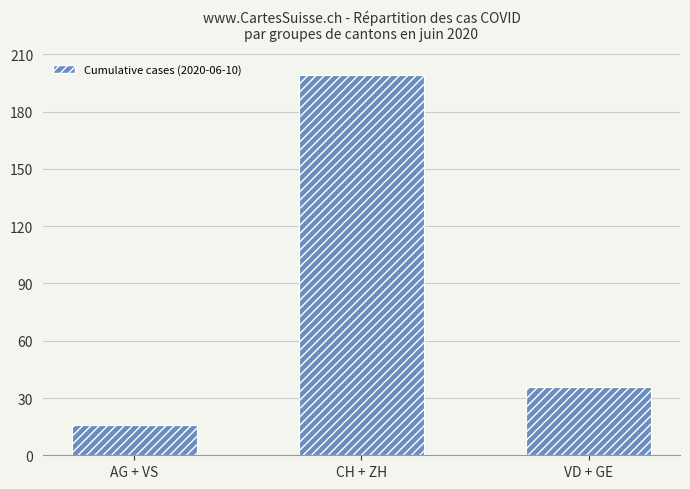

Which label corresponds to the smallest value in the chart?

AG + VS